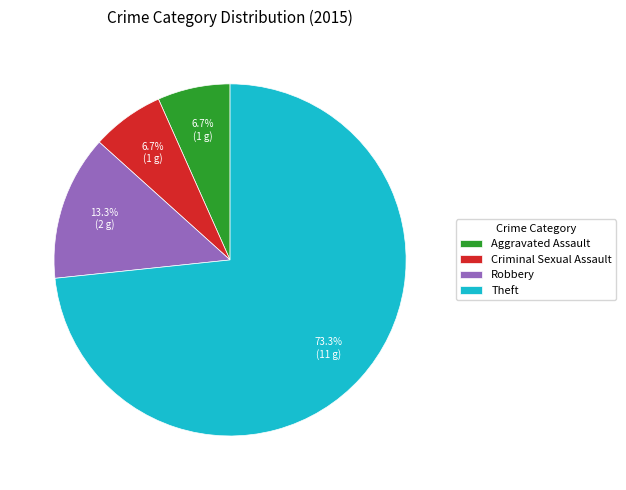

Count the number of slices in the pie.

4